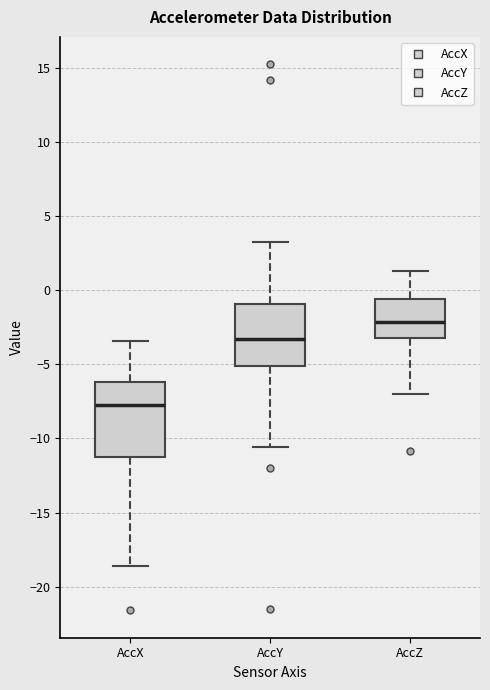

Reading left to right, transcribe this box plot: for each box, give where its median line is, the range the box spans, and where its two whiskers end, as read against the y-axis. The values are not printed on the chart, so give them approximately, as read against the axis.

AccX: median -8.0, box -11.5 to -6.0, whiskers -18.5 to -3.5
AccY: median -3.5, box -5.0 to -1.0, whiskers -10.5 to 3.5
AccZ: median -2.0, box -3.0 to -0.5, whiskers -7.0 to 1.5